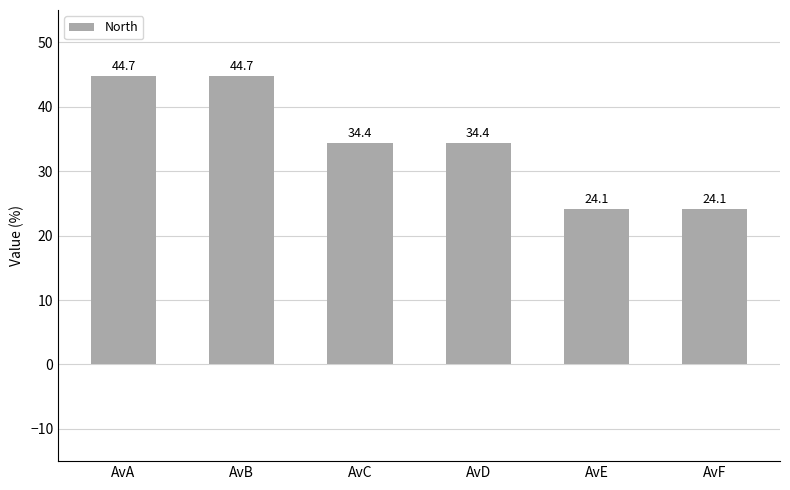

What is the difference between the values at AvA and AvD?

10.3